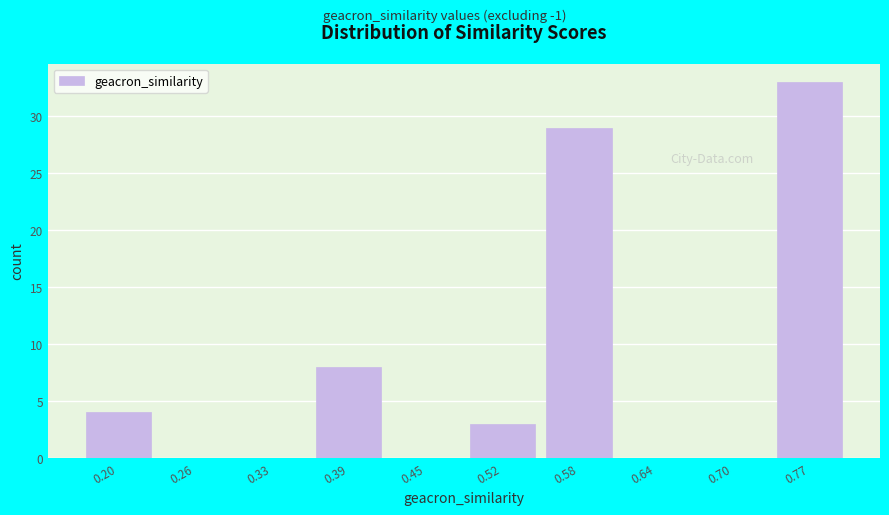

Reading left to right, list every bar in this chart as the range it spans on the x-axis followed by its height. Neither the bar edges nor the heights are printed on the chart, so give them approximately, as read against the axes.

0.17 to 0.23: 4
0.23 to 0.30: 0
0.30 to 0.36: 0
0.36 to 0.42: 8
0.42 to 0.48: 0
0.48 to 0.55: 3
0.55 to 0.61: 29
0.61 to 0.67: 0
0.67 to 0.74: 0
0.74 to 0.80: 33